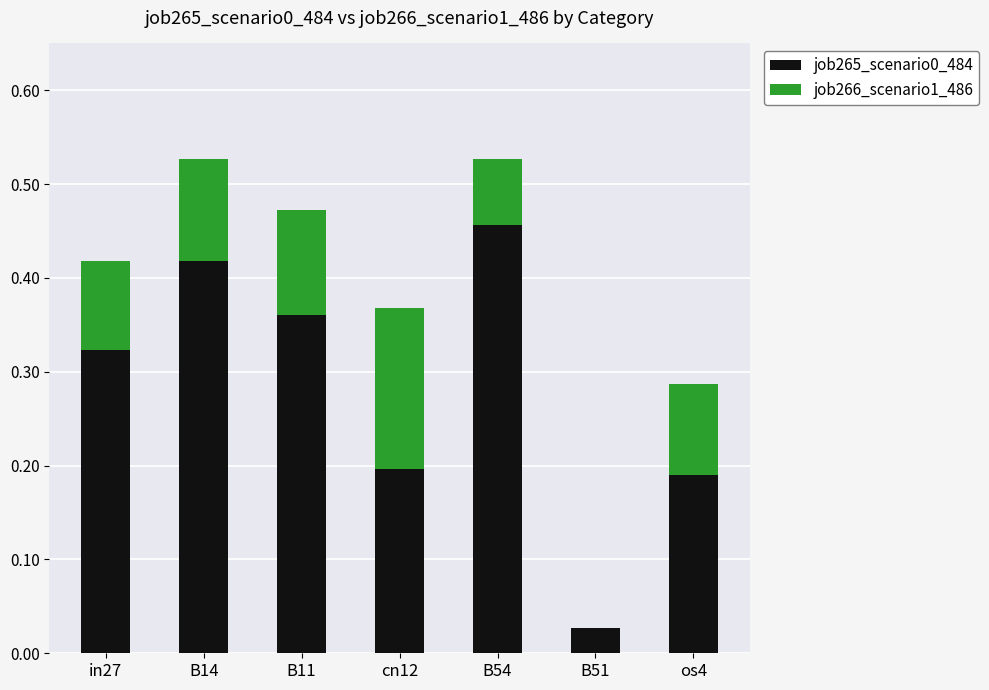

Is it true that job265_scenario0_484 equals 0.2 at cn12?

True